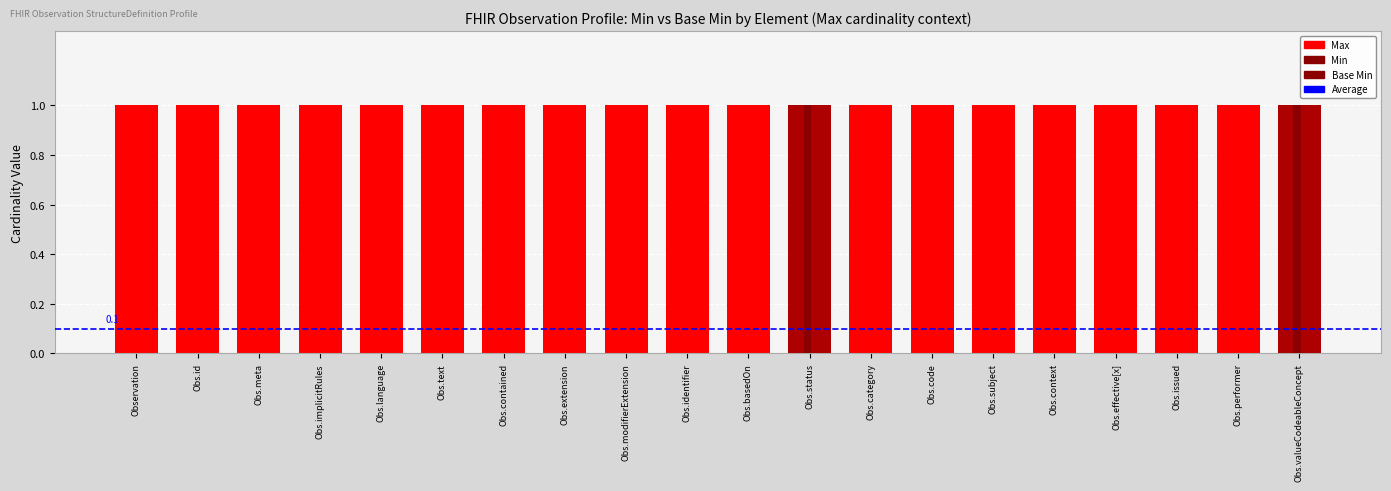

How many data points does each series have?

20